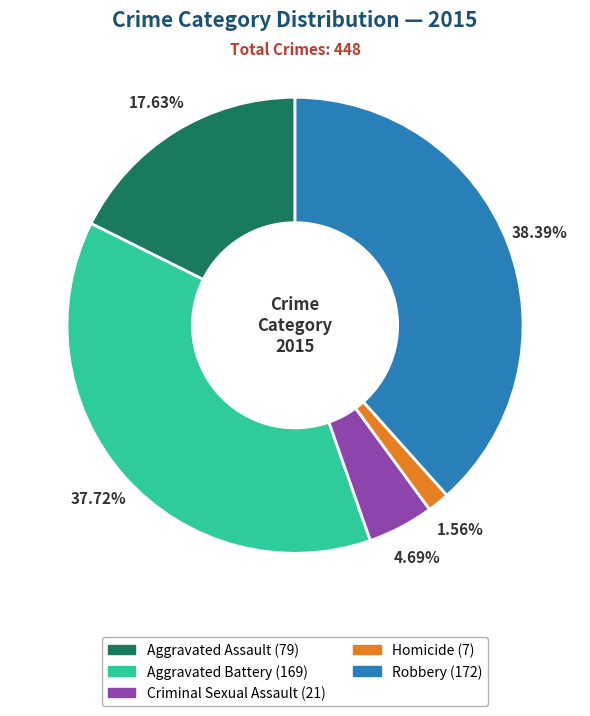

How many slices are in this pie chart?

5